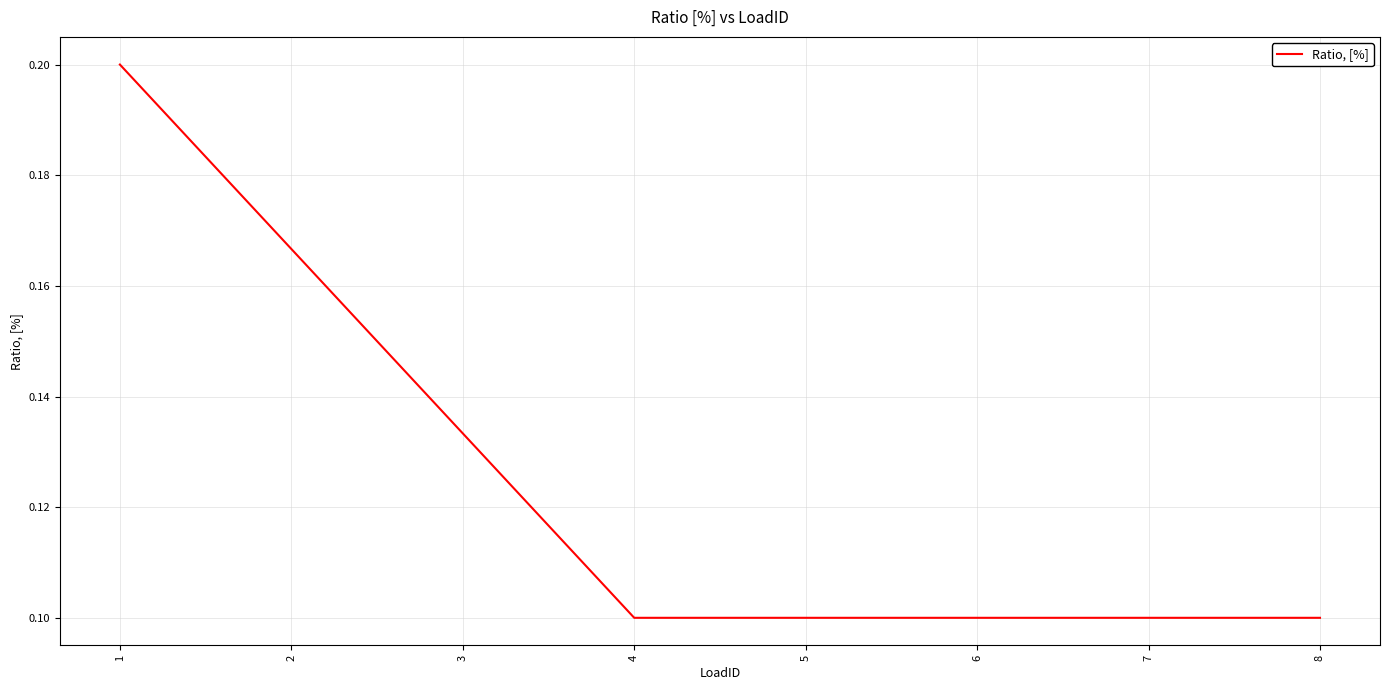

True or false: the data shows 0.0 at 5.

False